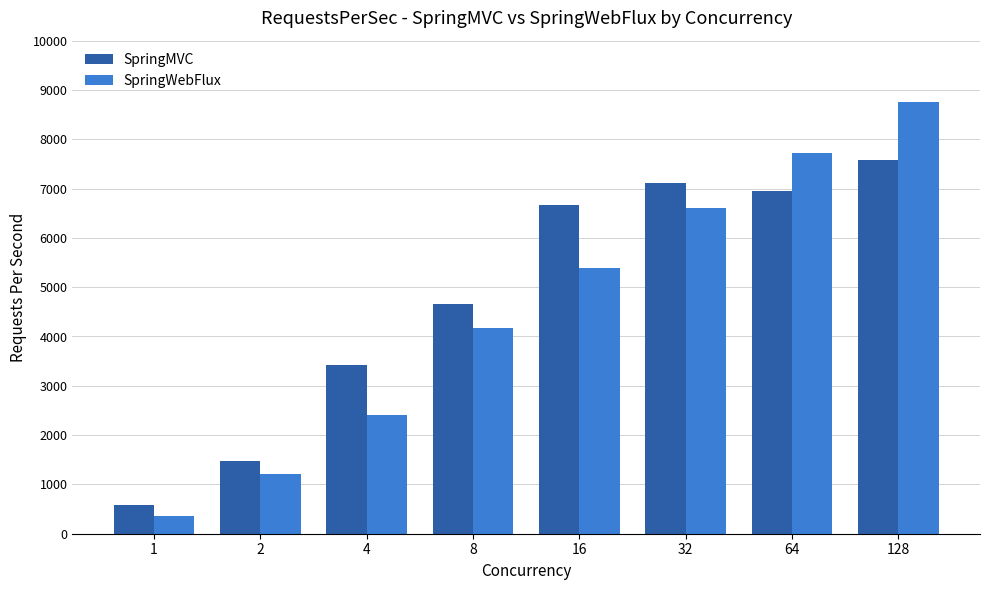

Which series has the largest total across all categories?

SpringMVC